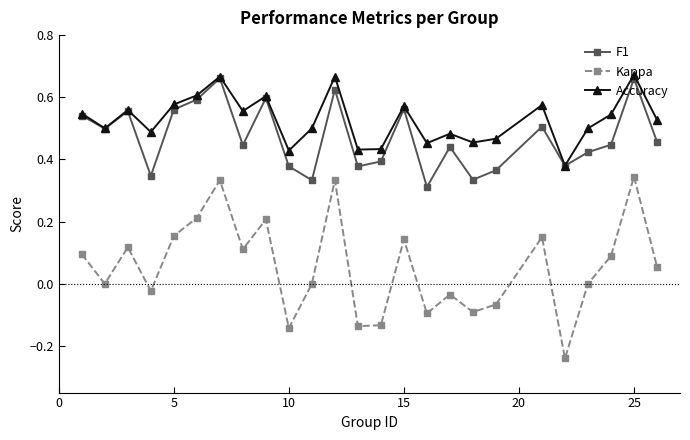

How many interior local valleys does the Kappa series have?

8